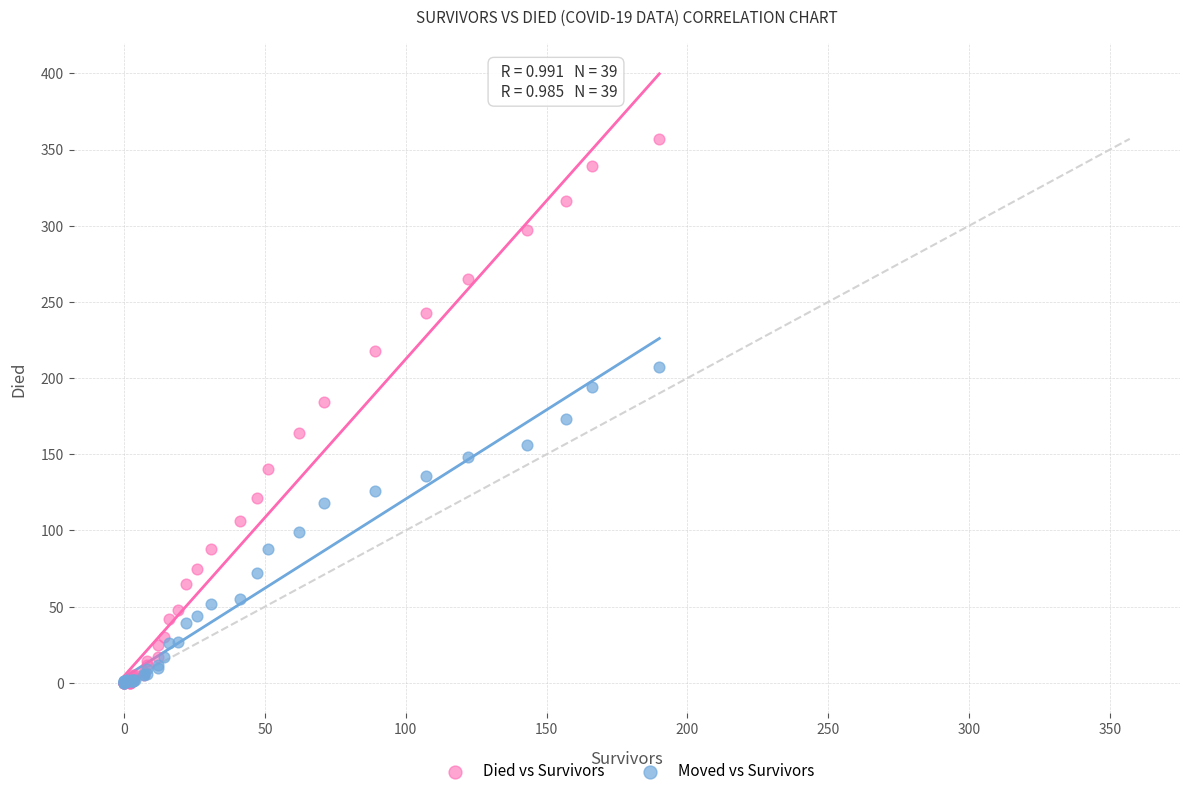

Which series has the widest spread of Y values?

Died vs Survivors